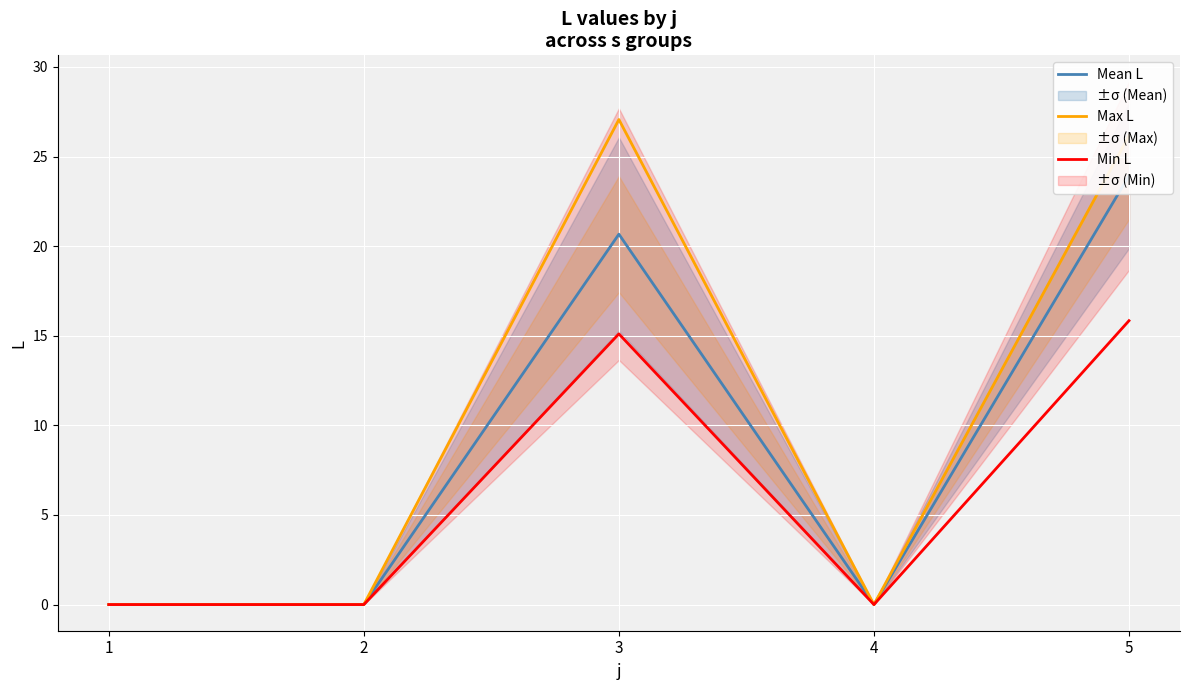

What is the difference between the maximum and minimum values in the Min L series?

15.8